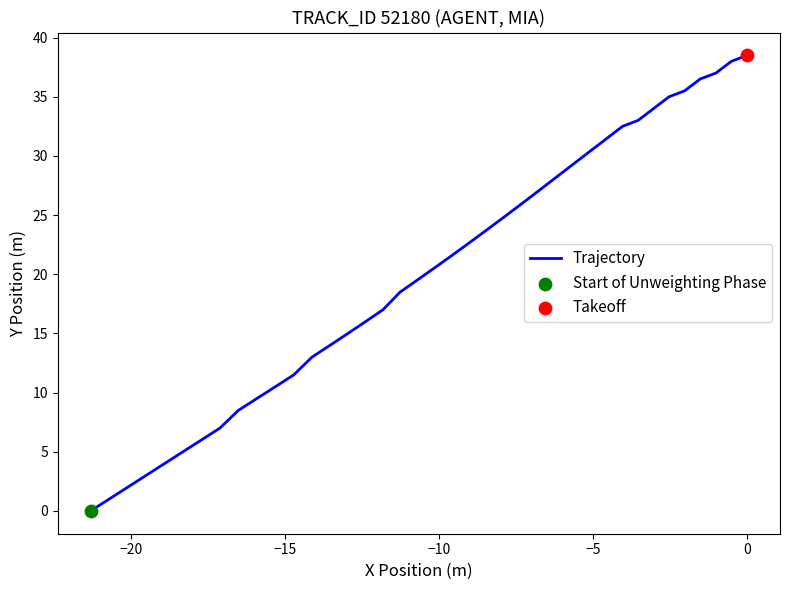

What is the difference between the maximum and minimum values?

38.5